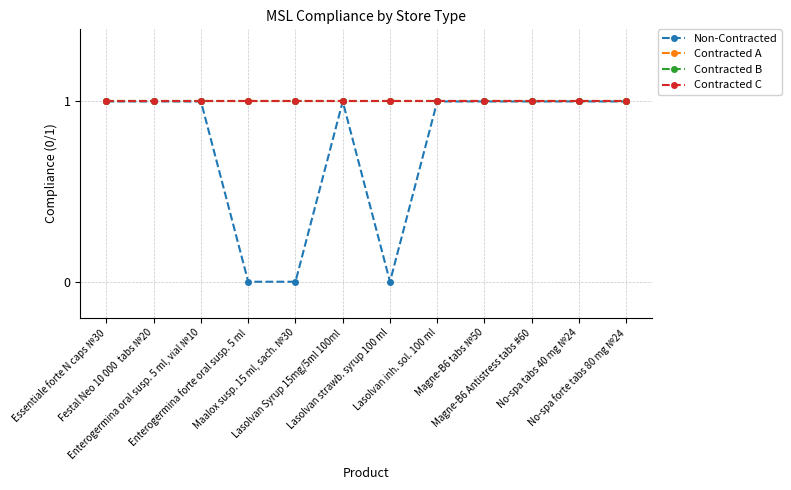

At Maalox susp. 15 ml, sach. №30, list the series in order from largest to smallest.

Contracted A, Contracted B, Contracted C, Non-Contracted